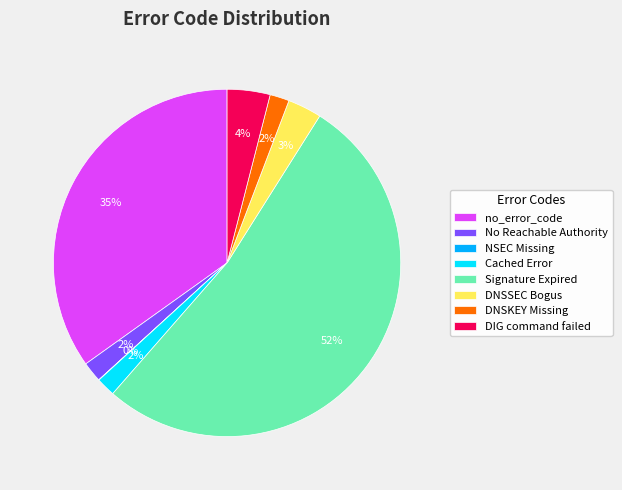

Is the sum of DNSKEY Missing and No Reachable Authority greater than half?

No